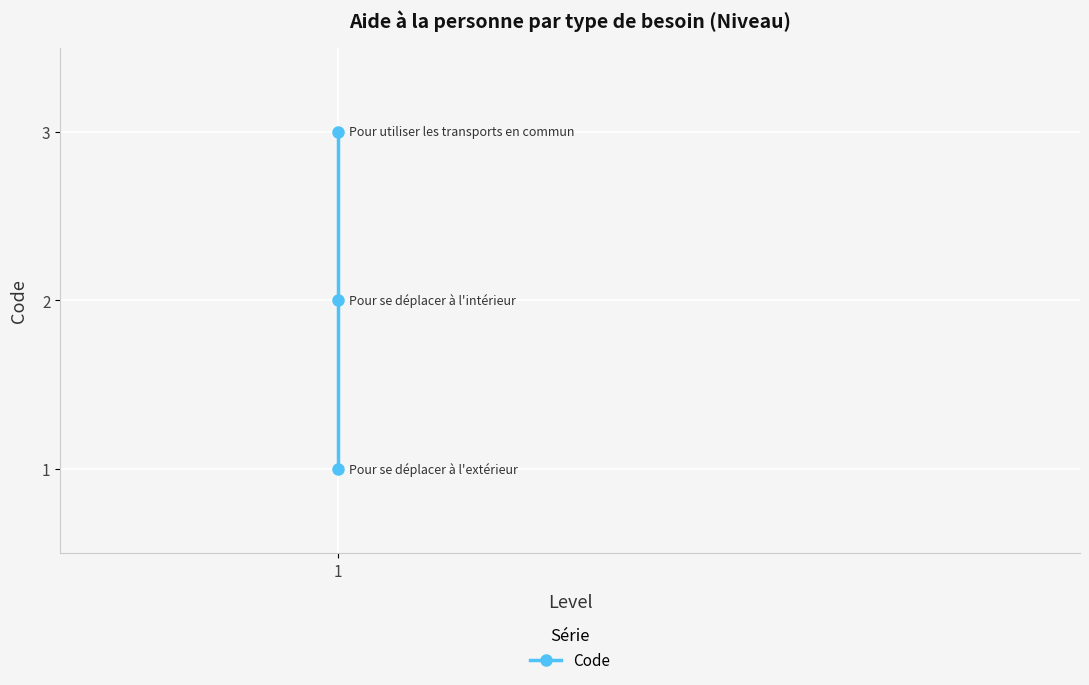

What is the maximum value shown in the chart?

3